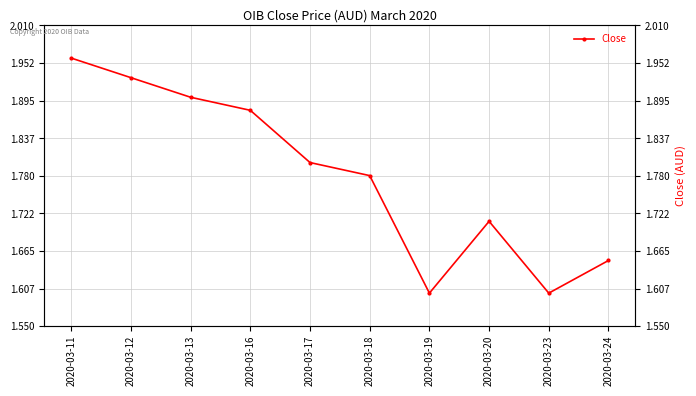

Reading right to left, extract all data points from this chart.

2020-03-24=1.6	2020-03-23=1.6	2020-03-20=1.7	2020-03-19=1.6	2020-03-18=1.8	2020-03-17=1.8	2020-03-16=1.9	2020-03-13=1.9	2020-03-12=1.9	2020-03-11=2.0